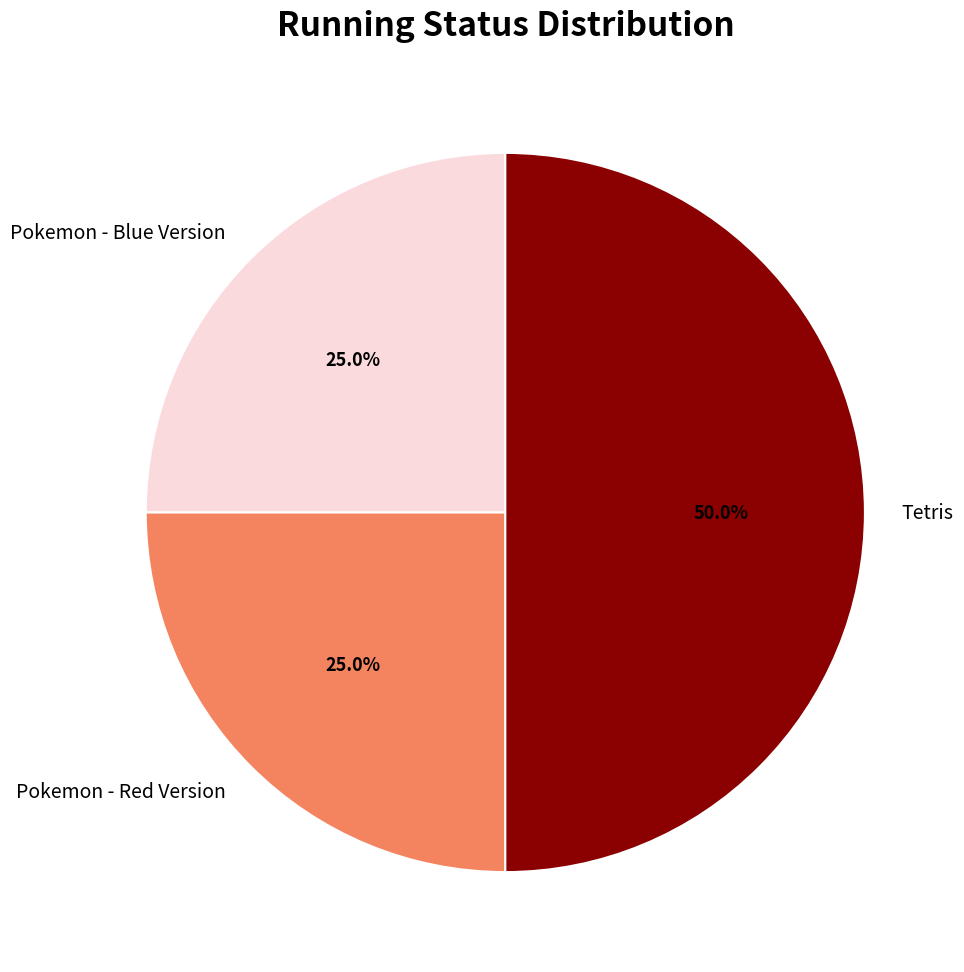

How many segments does this pie chart have?

3